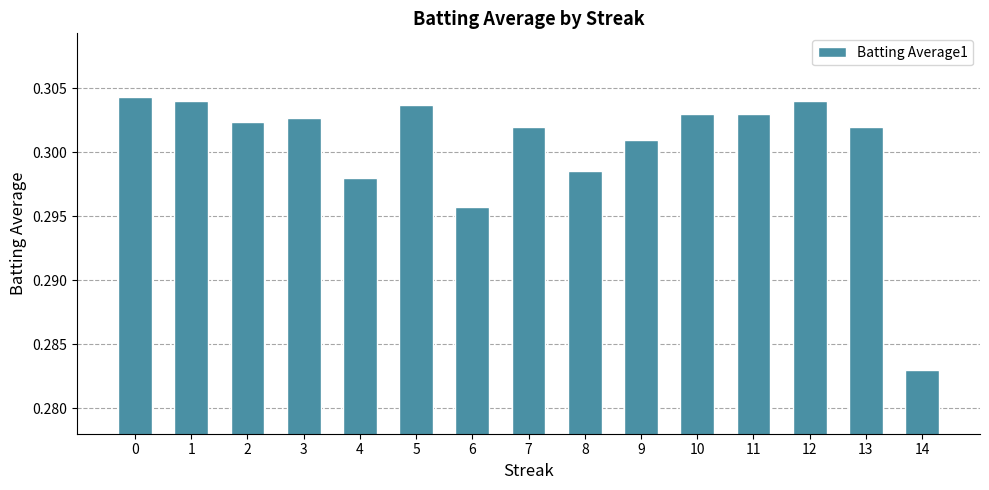

Does the chart contain stacked bars?

No